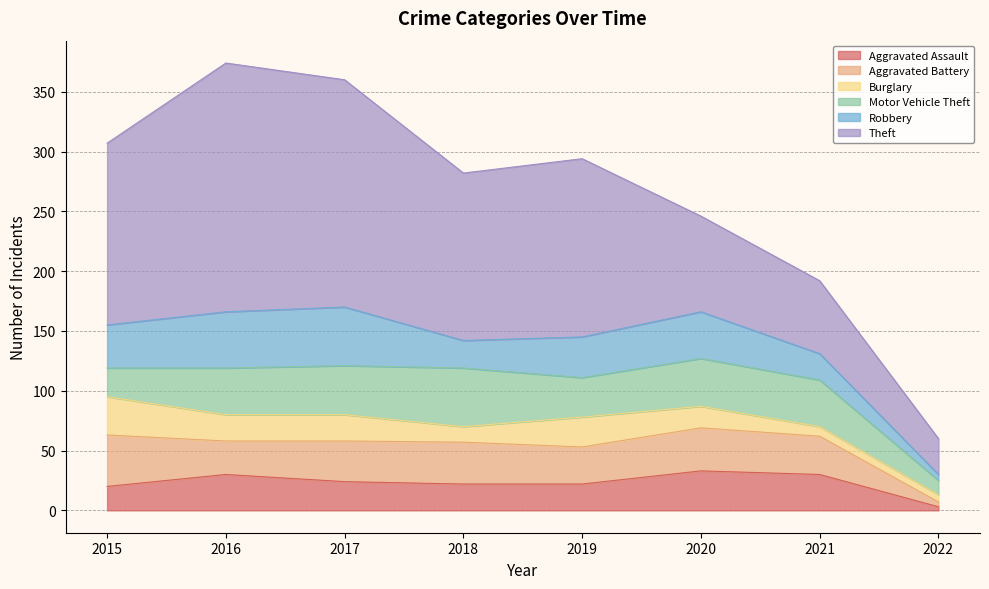

How many distinct data groups are displayed?

6